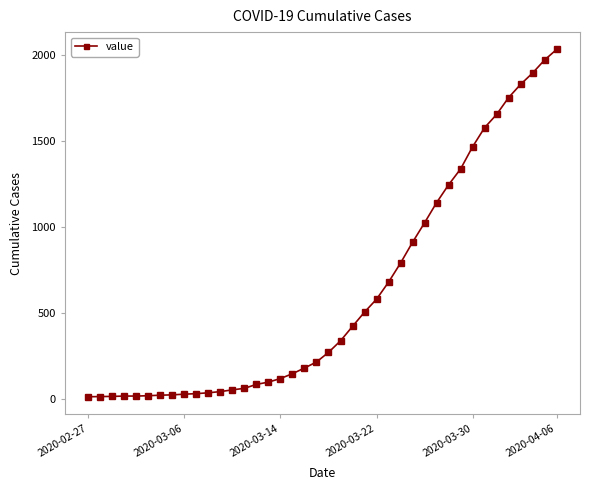

What is the difference between the maximum and second lowest values?

2018